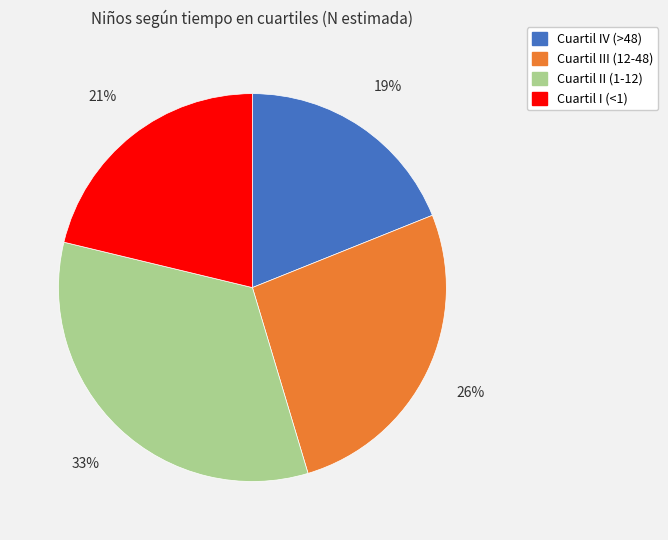

How many segments does this pie chart have?

4